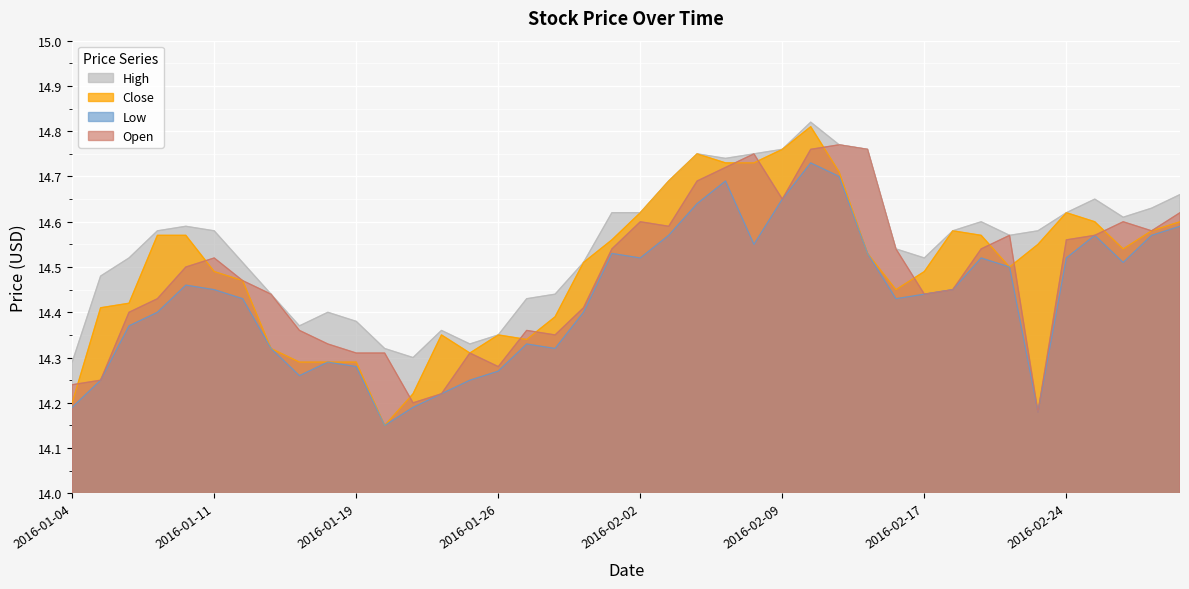

Reading right to left, extract all data points from this chart.

High: 2016-03-01=14.7	2016-02-29=14.6	2016-02-26=14.6	2016-02-25=14.7	2016-02-24=14.6	2016-02-23=14.6	2016-02-22=14.6	2016-02-19=14.6	2016-02-18=14.6	2016-02-17=14.5	2016-02-16=14.5	2016-02-12=14.8	2016-02-11=14.8	2016-02-10=14.8	2016-02-09=14.8	2016-02-08=14.8	2016-02-05=14.7	2016-02-04=14.8	2016-02-03=14.7	2016-02-02=14.6	2016-02-01=14.6	2016-01-29=14.5	2016-01-28=14.4	2016-01-27=14.4	2016-01-26=14.3	2016-01-25=14.3	2016-01-22=14.4	2016-01-21=14.3	2016-01-20=14.3	2016-01-19=14.4	2016-01-15=14.4	2016-01-14=14.4	2016-01-13=14.4	2016-01-12=14.5	2016-01-11=14.6	2016-01-08=14.6	2016-01-07=14.6	2016-01-06=14.5	2016-01-05=14.5	2016-01-04=14.3
Close: 2016-03-01=14.6	2016-02-29=14.6	2016-02-26=14.5	2016-02-25=14.6	2016-02-24=14.6	2016-02-23=14.6	2016-02-22=14.5	2016-02-19=14.6	2016-02-18=14.6	2016-02-17=14.5	2016-02-16=14.4	2016-02-12=14.5	2016-02-11=14.7	2016-02-10=14.8	2016-02-09=14.8	2016-02-08=14.7	2016-02-05=14.7	2016-02-04=14.8	2016-02-03=14.7	2016-02-02=14.6	2016-02-01=14.6	2016-01-29=14.5	2016-01-28=14.4	2016-01-27=14.3	2016-01-26=14.3	2016-01-25=14.3	2016-01-22=14.3	2016-01-21=14.2	2016-01-20=14.2	2016-01-19=14.3	2016-01-15=14.3	2016-01-14=14.3	2016-01-13=14.3	2016-01-12=14.5	2016-01-11=14.5	2016-01-08=14.6	2016-01-07=14.6	2016-01-06=14.4	2016-01-05=14.4	2016-01-04=14.2
Low: 2016-03-01=14.6	2016-02-29=14.6	2016-02-26=14.5	2016-02-25=14.6	2016-02-24=14.5	2016-02-23=14.2	2016-02-22=14.5	2016-02-19=14.5	2016-02-18=14.4	2016-02-17=14.4	2016-02-16=14.4	2016-02-12=14.5	2016-02-11=14.7	2016-02-10=14.7	2016-02-09=14.7	2016-02-08=14.6	2016-02-05=14.7	2016-02-04=14.6	2016-02-03=14.6	2016-02-02=14.5	2016-02-01=14.5	2016-01-29=14.4	2016-01-28=14.3	2016-01-27=14.3	2016-01-26=14.3	2016-01-25=14.2	2016-01-22=14.2	2016-01-21=14.2	2016-01-20=14.2	2016-01-19=14.3	2016-01-15=14.3	2016-01-14=14.3	2016-01-13=14.3	2016-01-12=14.4	2016-01-11=14.4	2016-01-08=14.5	2016-01-07=14.4	2016-01-06=14.4	2016-01-05=14.2	2016-01-04=14.2
Open: 2016-03-01=14.6	2016-02-29=14.6	2016-02-26=14.6	2016-02-25=14.6	2016-02-24=14.6	2016-02-23=14.2	2016-02-22=14.6	2016-02-19=14.5	2016-02-18=14.4	2016-02-17=14.4	2016-02-16=14.5	2016-02-12=14.8	2016-02-11=14.8	2016-02-10=14.8	2016-02-09=14.7	2016-02-08=14.8	2016-02-05=14.7	2016-02-04=14.7	2016-02-03=14.6	2016-02-02=14.6	2016-02-01=14.5	2016-01-29=14.4	2016-01-28=14.3	2016-01-27=14.4	2016-01-26=14.3	2016-01-25=14.3	2016-01-22=14.2	2016-01-21=14.2	2016-01-20=14.3	2016-01-19=14.3	2016-01-15=14.3	2016-01-14=14.4	2016-01-13=14.4	2016-01-12=14.5	2016-01-11=14.5	2016-01-08=14.5	2016-01-07=14.4	2016-01-06=14.4	2016-01-05=14.2	2016-01-04=14.2